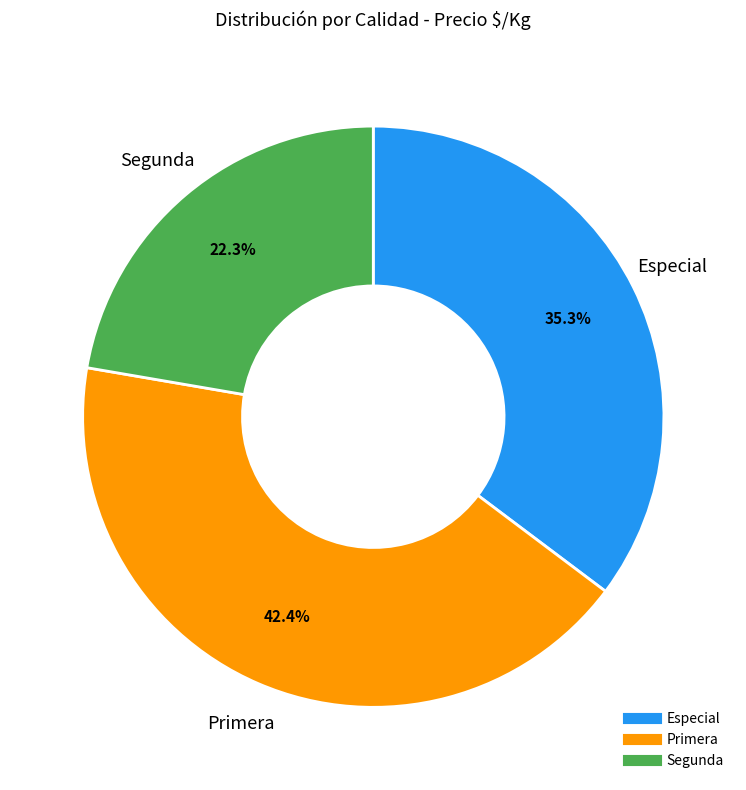

Is there any slice that represents more than half of the pie?

No